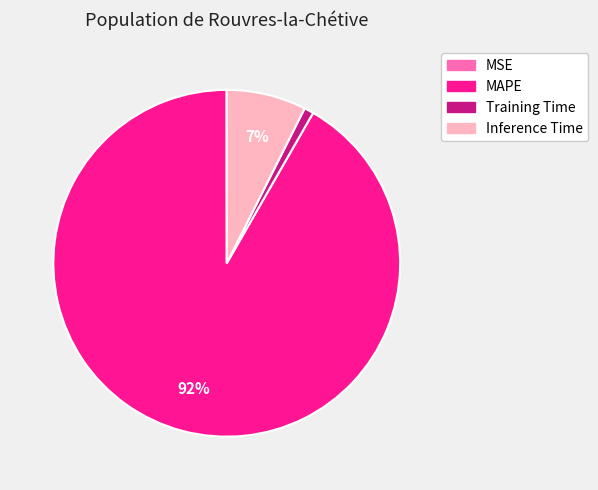

Which slice is the largest?

MAPE